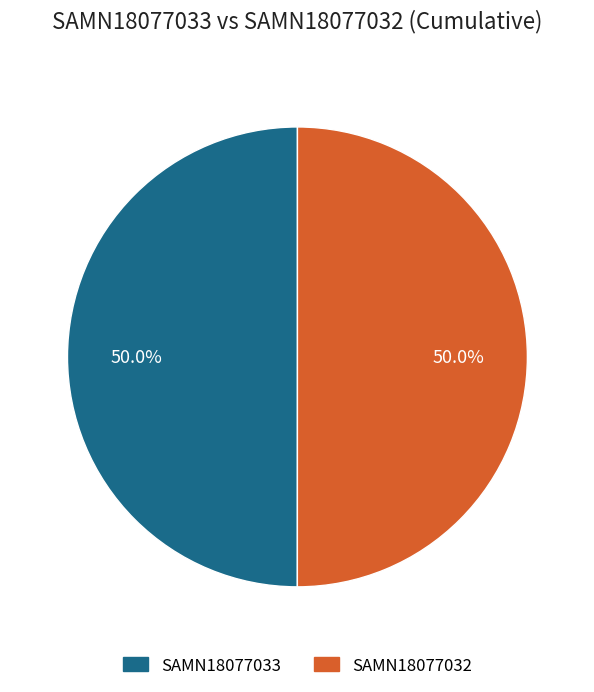

What is the ratio of the value at SAMN18077033 to the value at SAMN18077032?

1.0